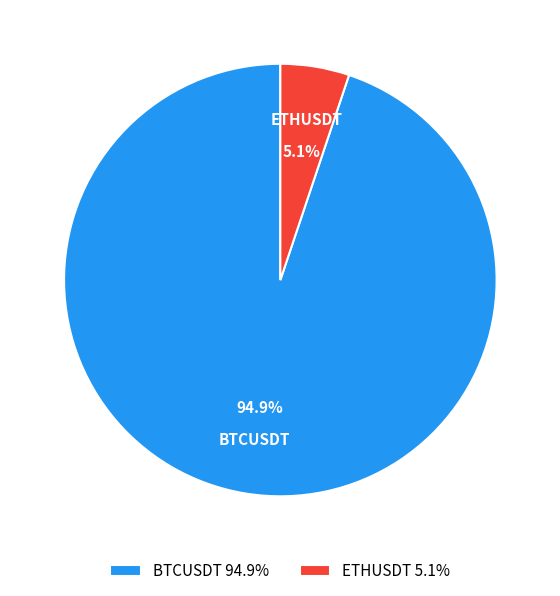

What percentage is NOT represented by BTCUSDT?

5.1%